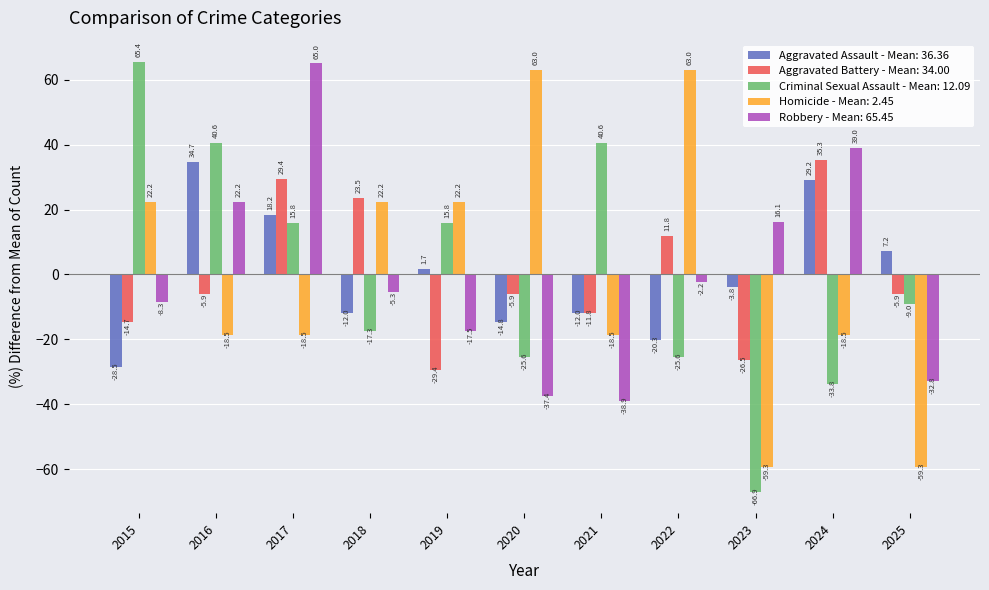

The Robbery - Mean: 65.45 series shows 16.1 at 2023. True or false?

True